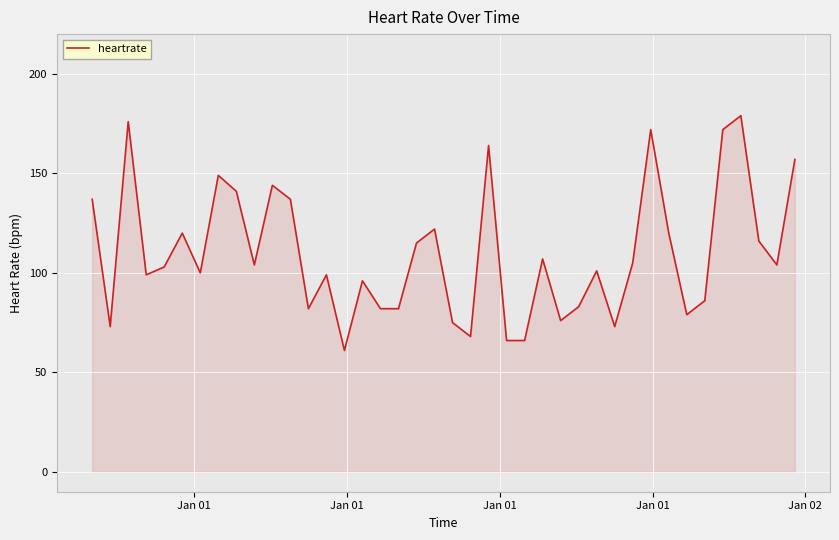

Does the chart display data point markers on the line(s)?

No